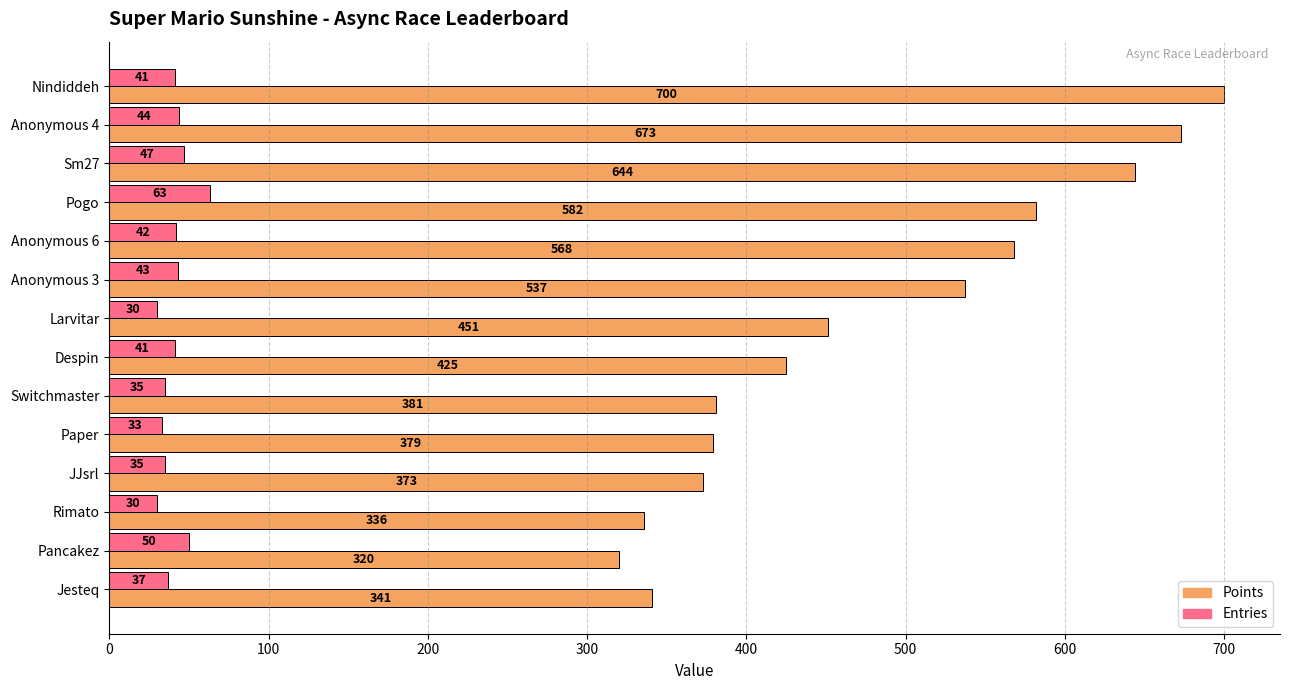

How many values in the Entries series are below 41?

6